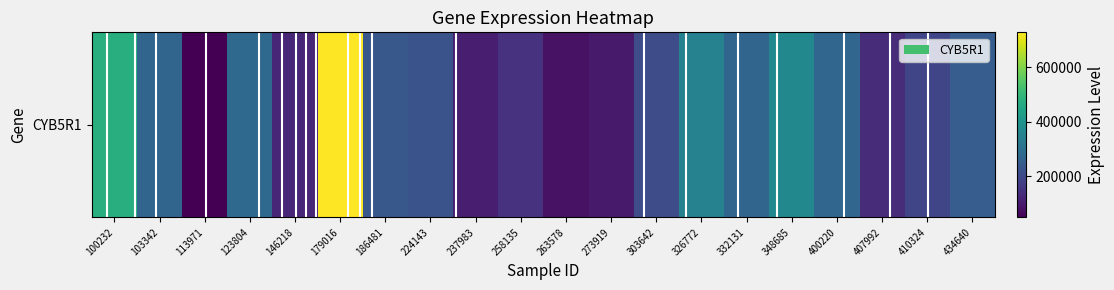

Rank the categories by value from highest to lowest.

179016, 100232, 348685, 326772, 123804, 400220, 103342, 332131, 434640, 186481, 224143, 303642, 410324, 258135, 407992, 146218, 237983, 273919, 263578, 113971